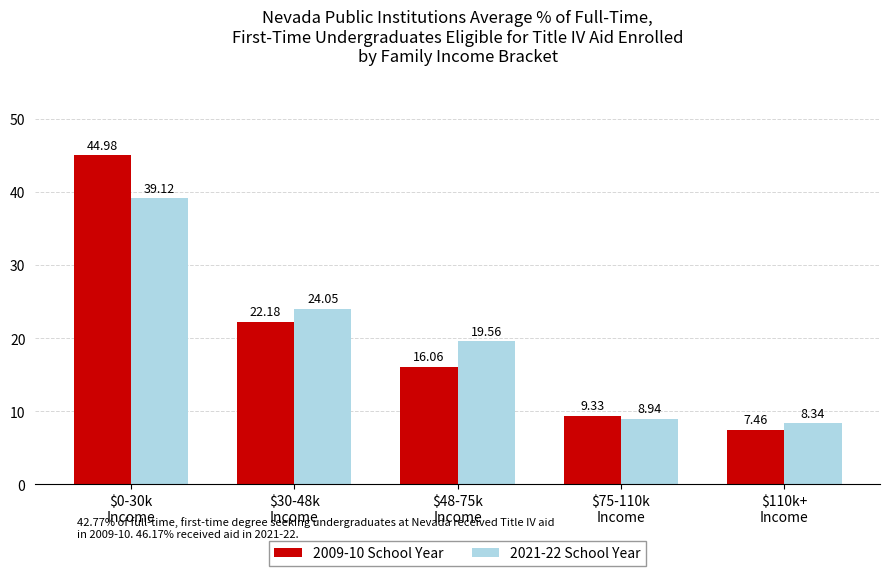

What is the difference between the 2021-22 School Year values at $48-75k
Income and $75-110k
Income?

10.6